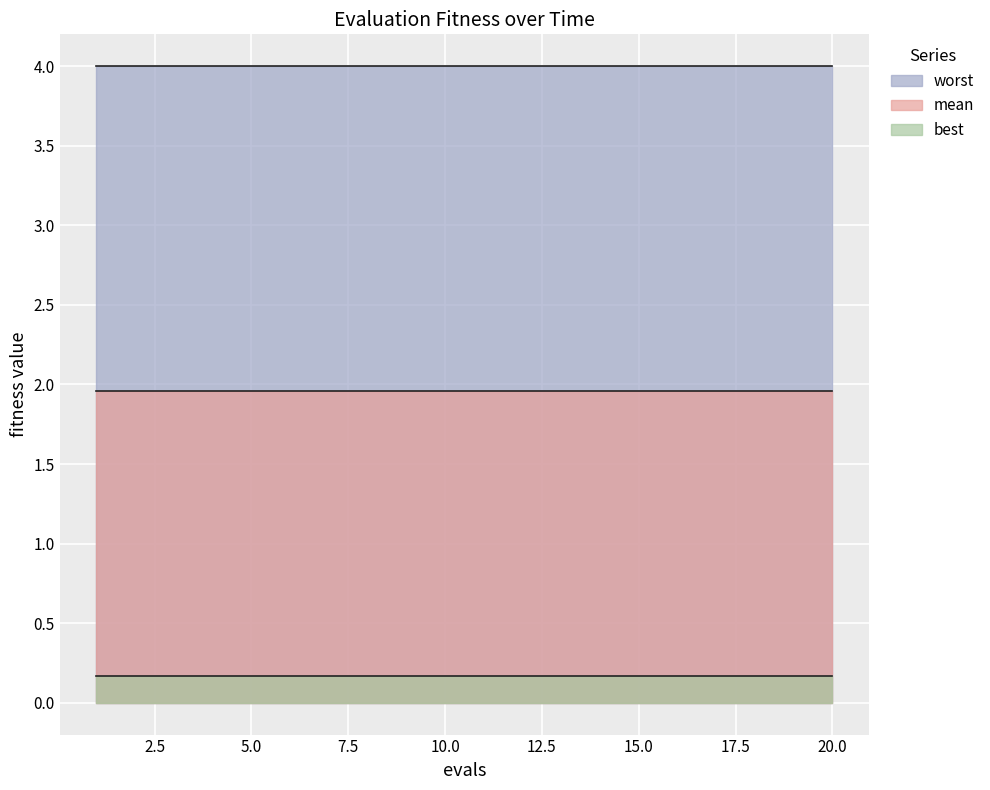

At how many categories does at least one series exceed 2?

20